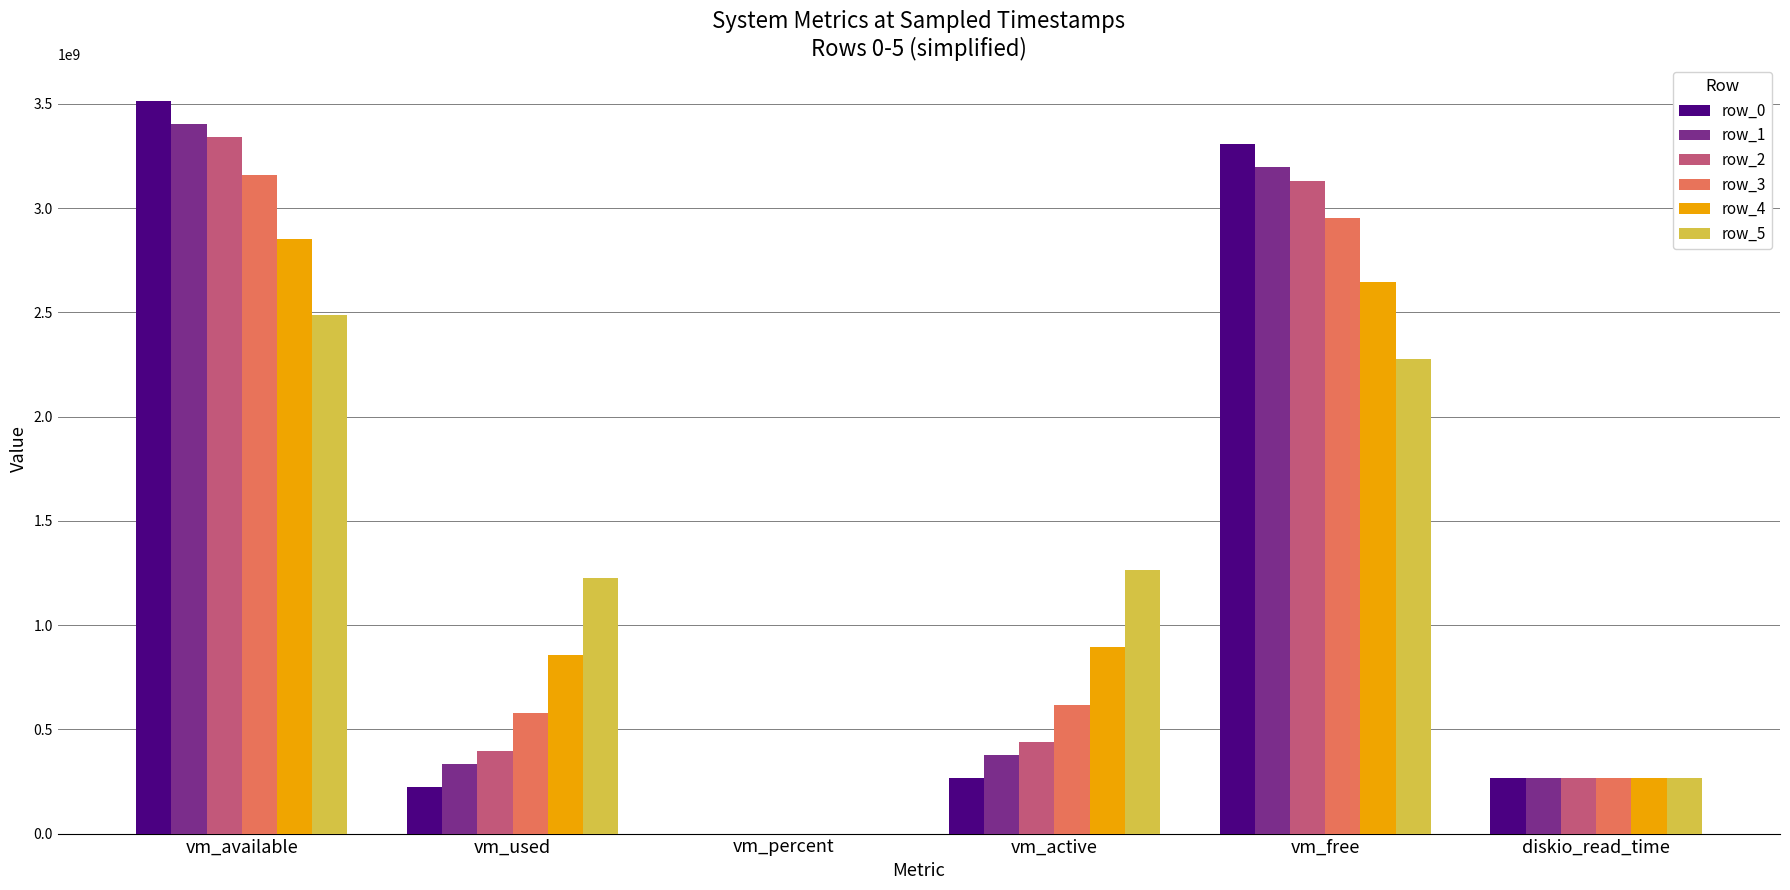

At which label does row_2 reach its peak?

vm_available